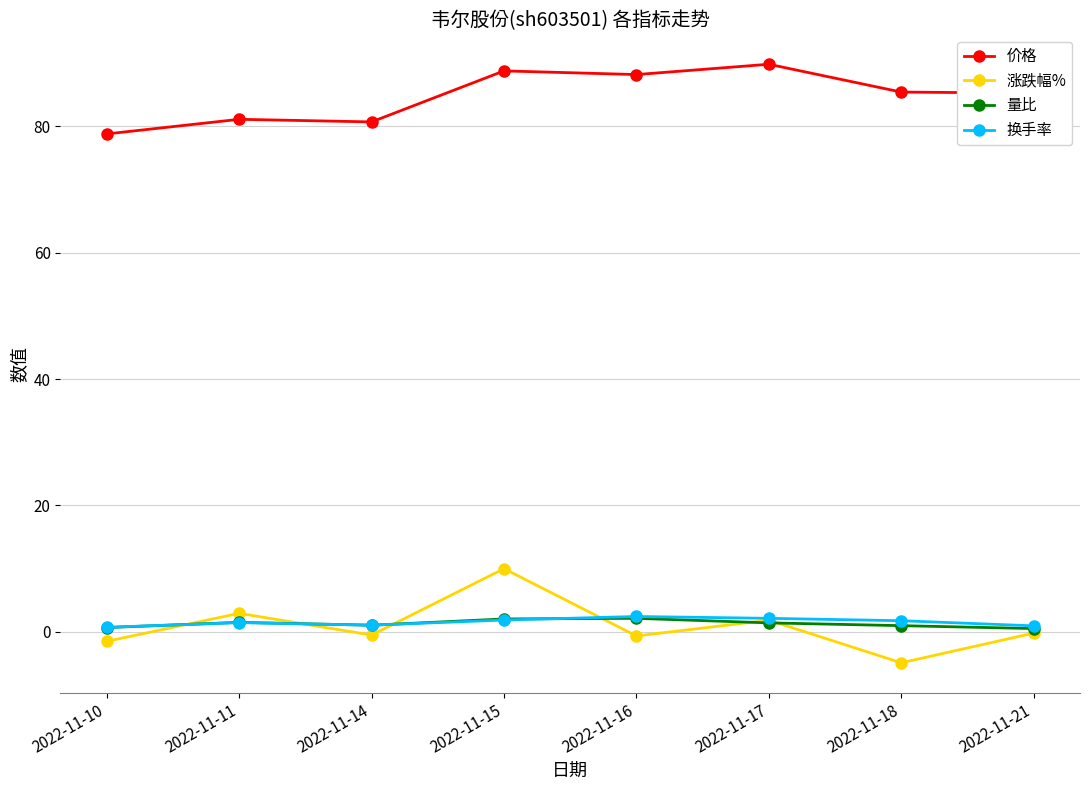

What is the value of the 换手率 point at the 4th from the left?

1.9